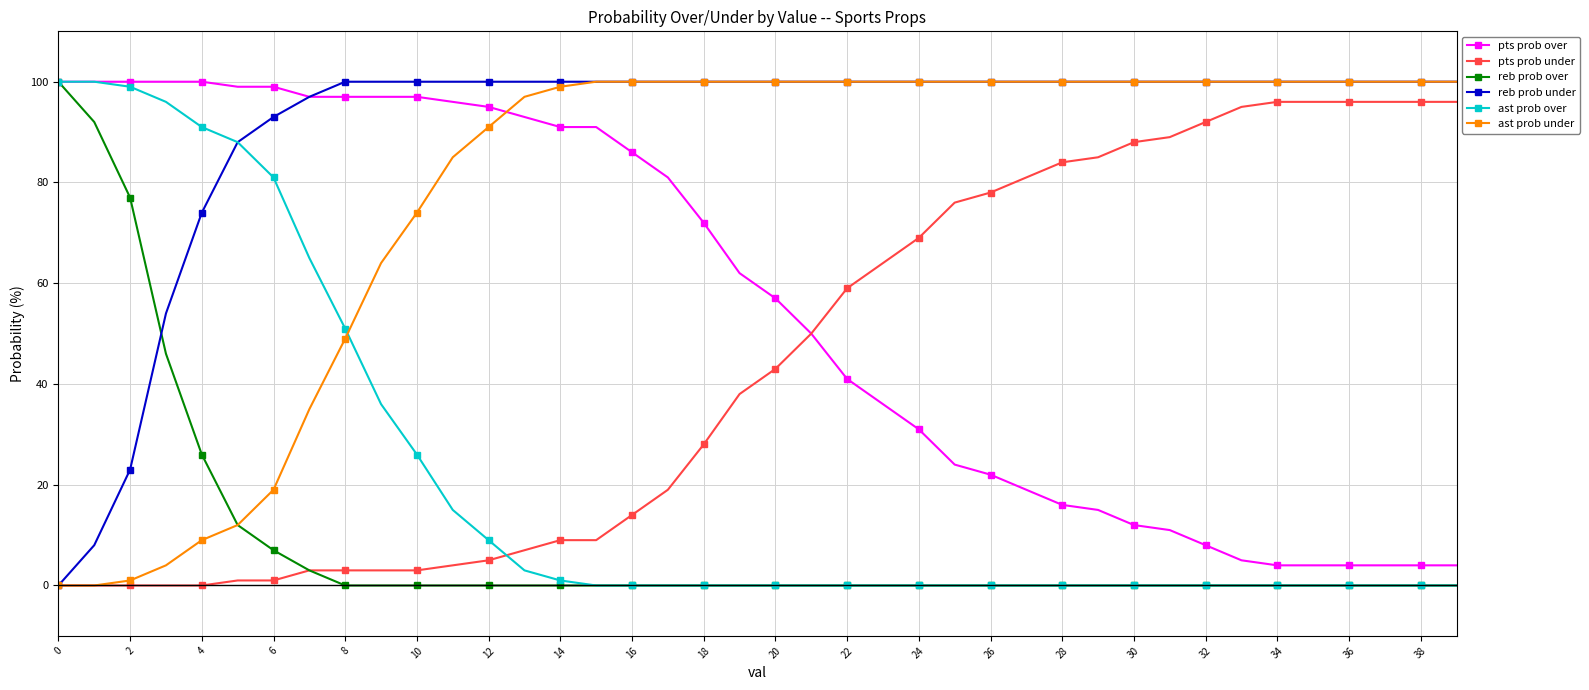

Which series has the largest total across all categories?

reb prob under